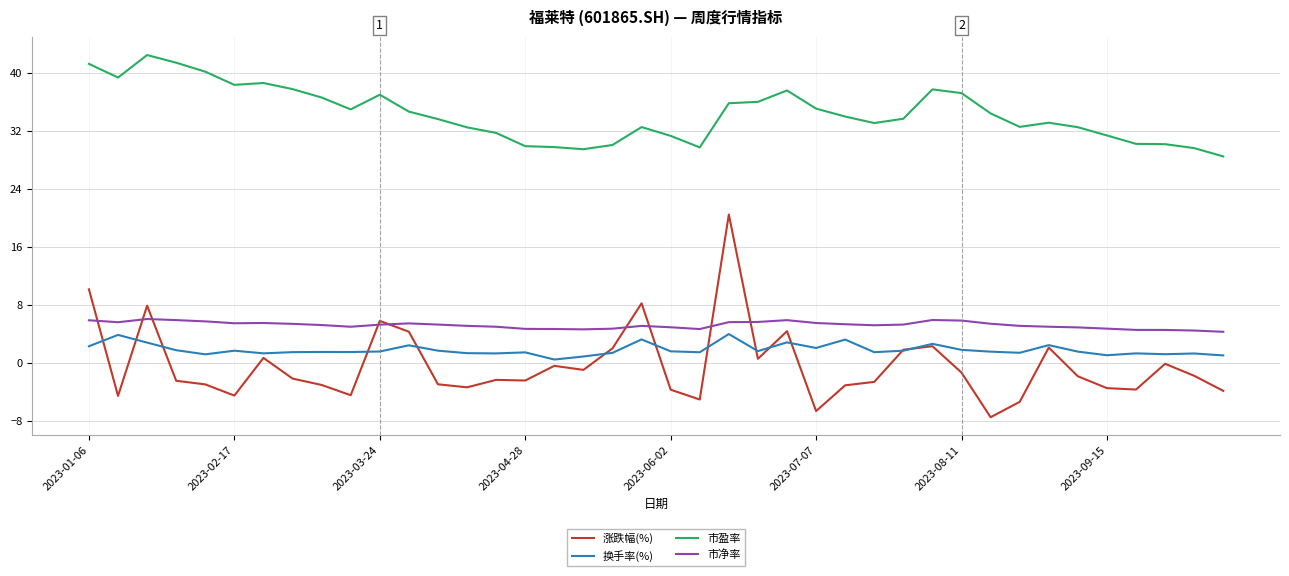

Which series has the largest total across all categories?

市盈率